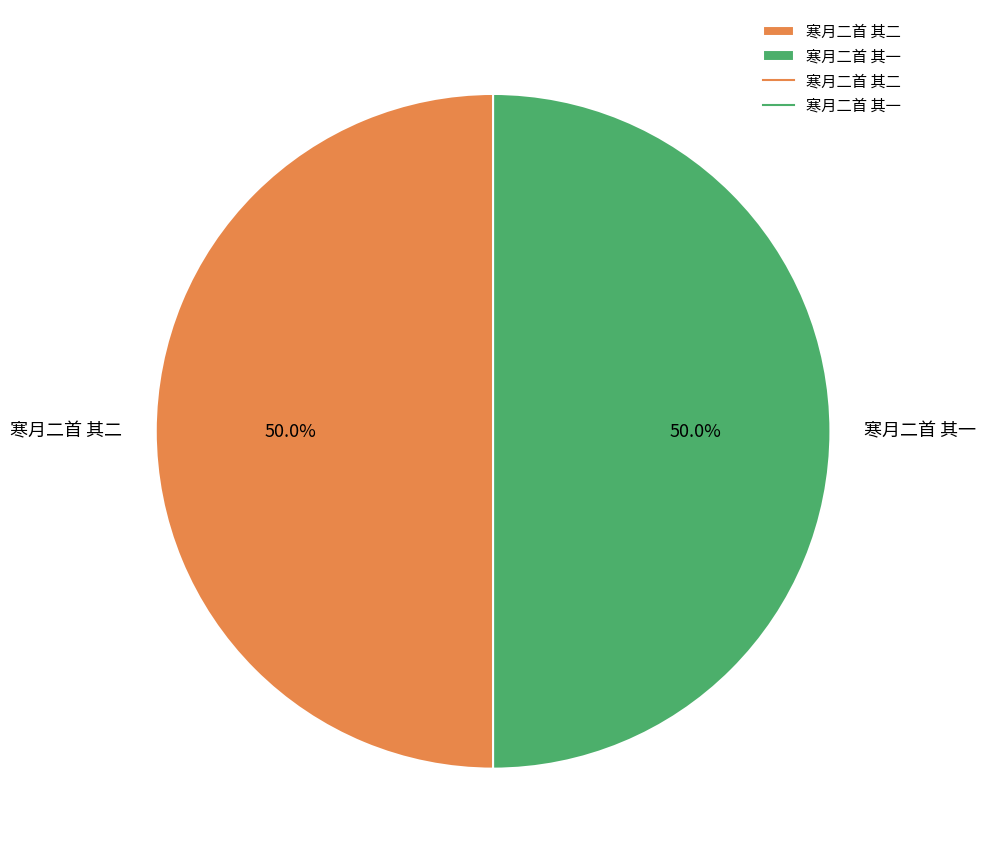

The 寒月二首 其二 slice represents 42% of the pie. True or false?

False